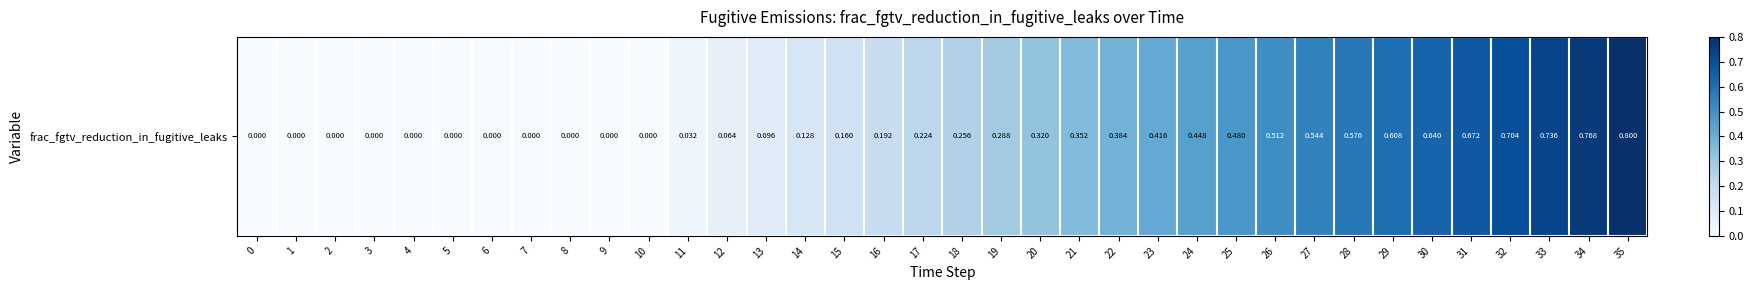

Reading left to right, what are all the values shown in this chart?

0=0.0	1=0.0	2=0.0	3=0.0	4=0.0	5=0.0	6=0.0	7=0.0	8=0.0	9=0.0	10=0.0	11=0.0	12=0.1	13=0.1	14=0.1	15=0.2	16=0.2	17=0.2	18=0.3	19=0.3	20=0.3	21=0.4	22=0.4	23=0.4	24=0.4	25=0.5	26=0.5	27=0.5	28=0.6	29=0.6	30=0.6	31=0.7	32=0.7	33=0.7	34=0.8	35=0.8